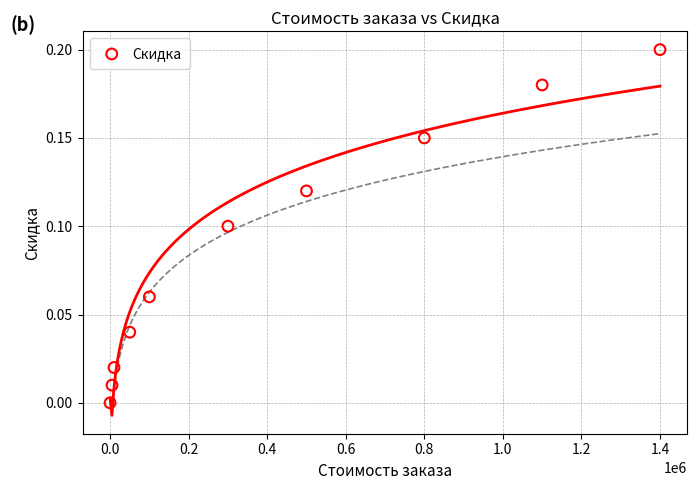

What is the average X value?

426500.0